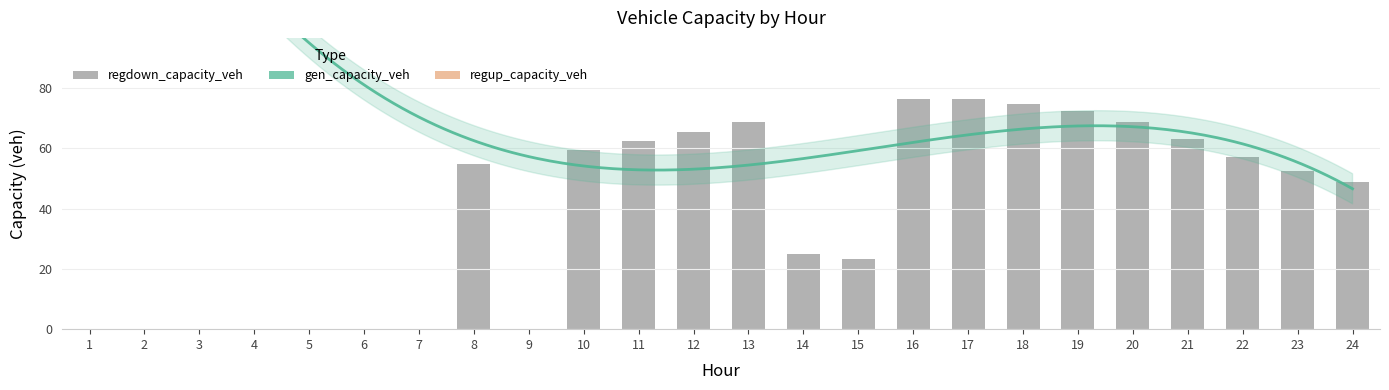

The regdown_capacity_veh series shows 68.7 at 20. True or false?

True